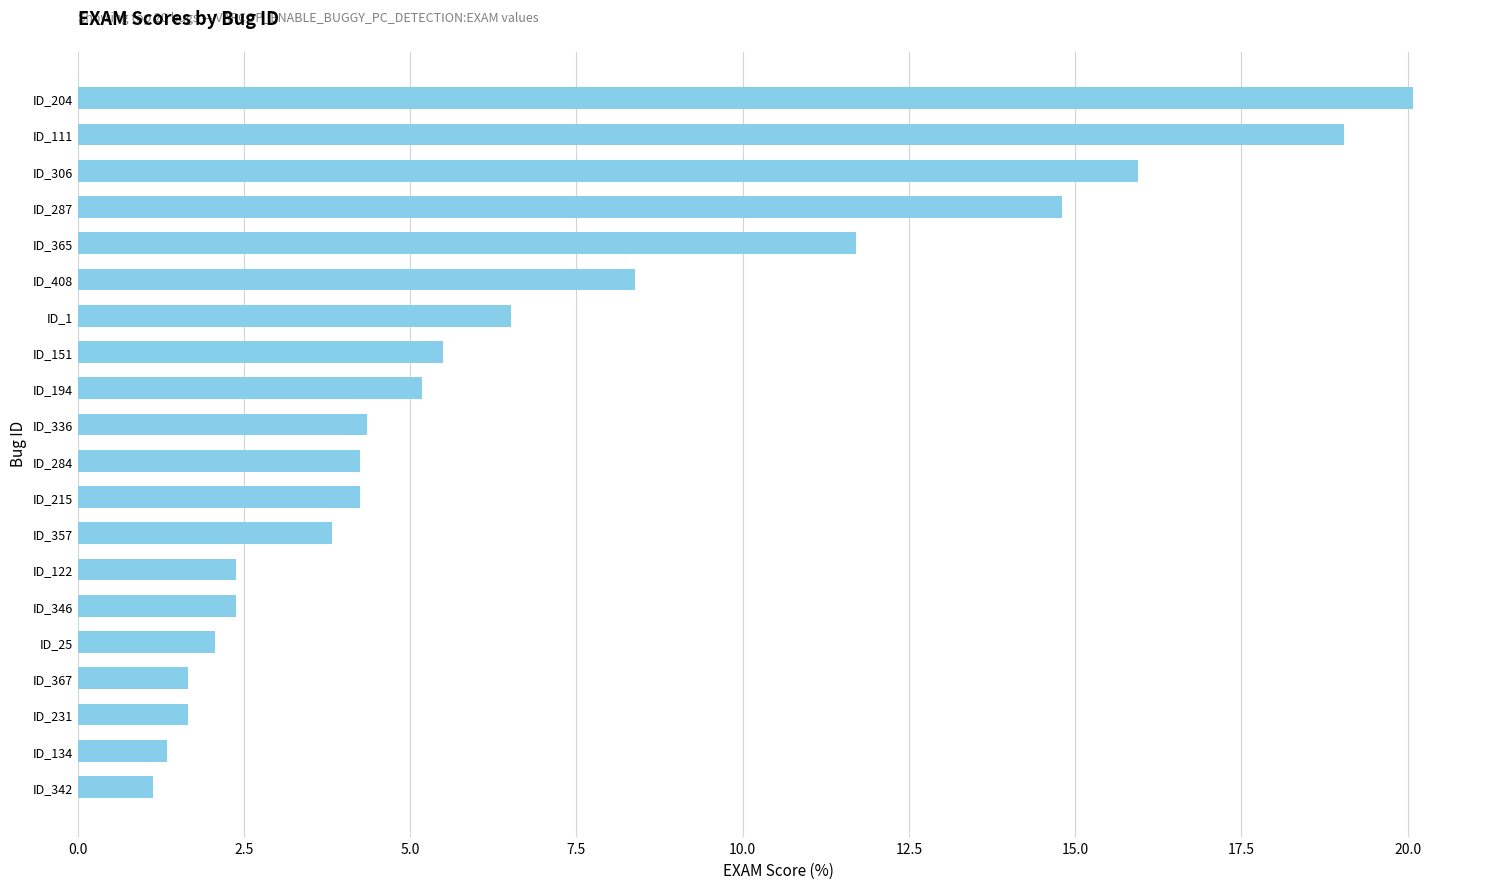

Reading bottom to top, transcribe all the data shown in this chart.

1.1	1.3	1.7	1.7	2.1	2.4	2.4	3.8	4.2	4.2	4.3	5.2	5.5	6.5	8.4	11.7	14.8	15.9	19.0	20.1